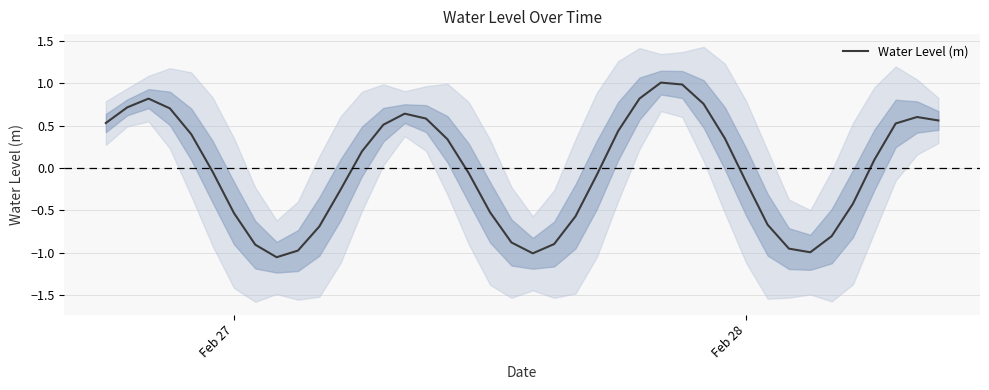

What is the value of the 14th point from the left?

0.5